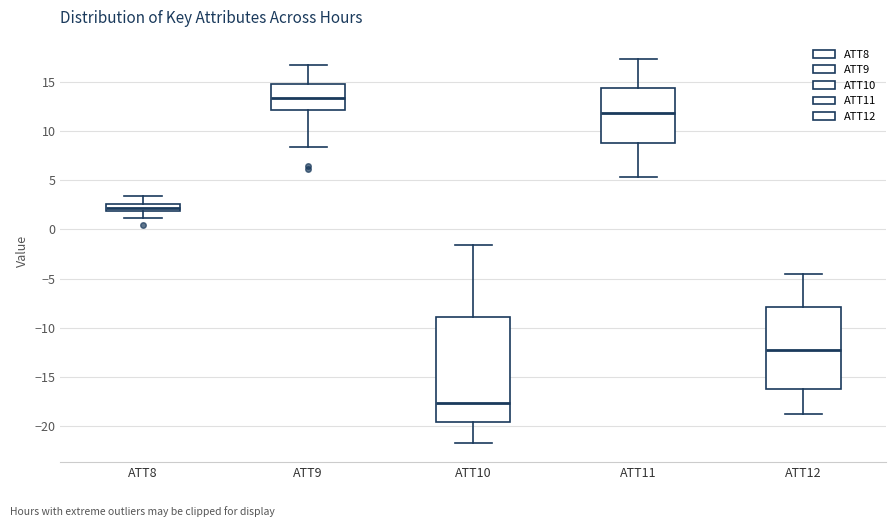

Where is the lower edge of the box for ATT8 on the y-axis? The values are not printed on the chart, so give them approximately, as read against the axis.

2.0